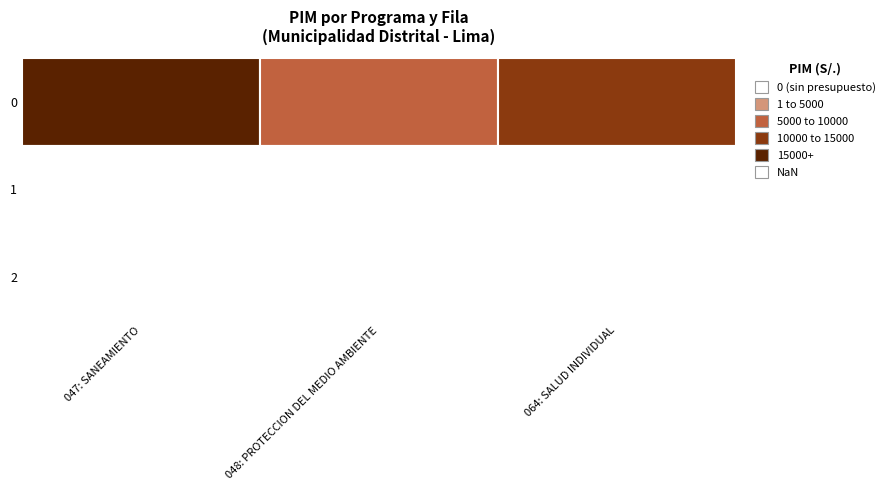

True or false: 064: SALUD INDIVIDUAL has a value of 6486 at 1.

False